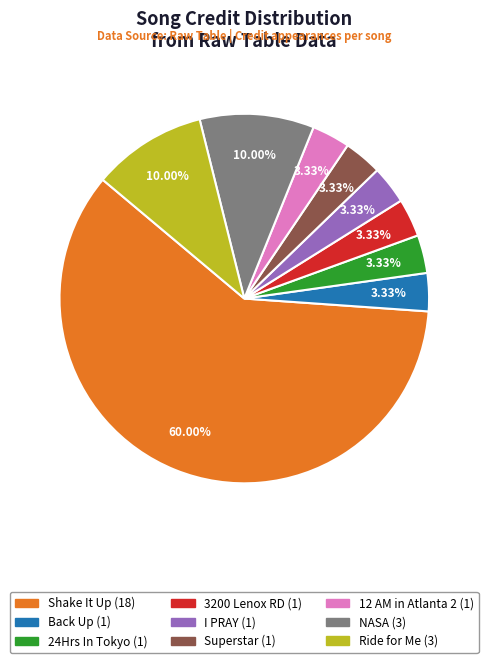

Does any single category account for the majority?

Yes